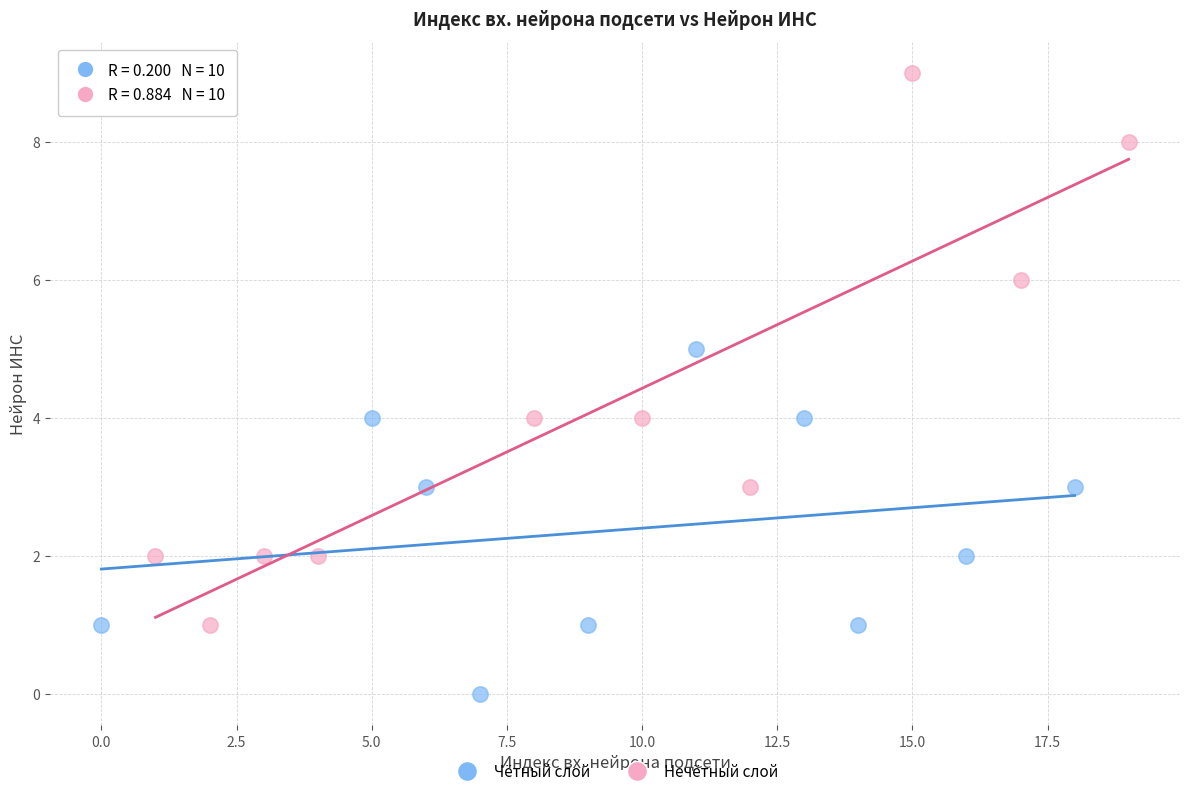

Which series has the widest spread of Y values?

Нечётный слой